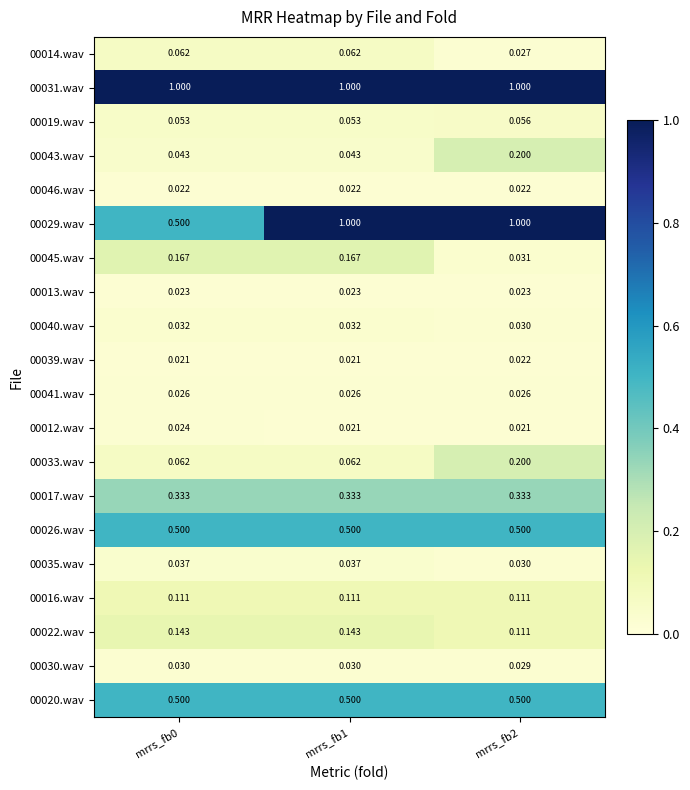

Which series has the largest range (max minus min)?

00029.wav